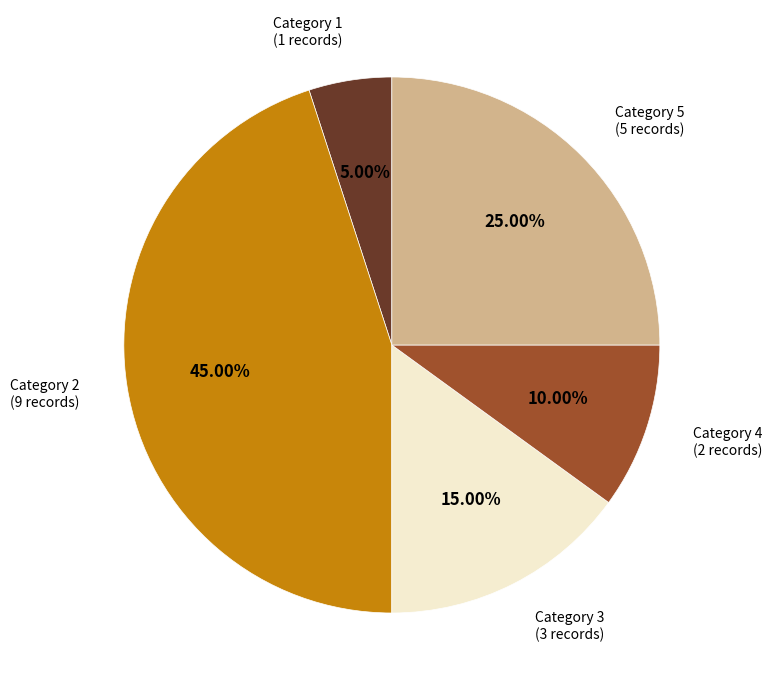

Is Category 2 (9 records) the majority of the pie?

No